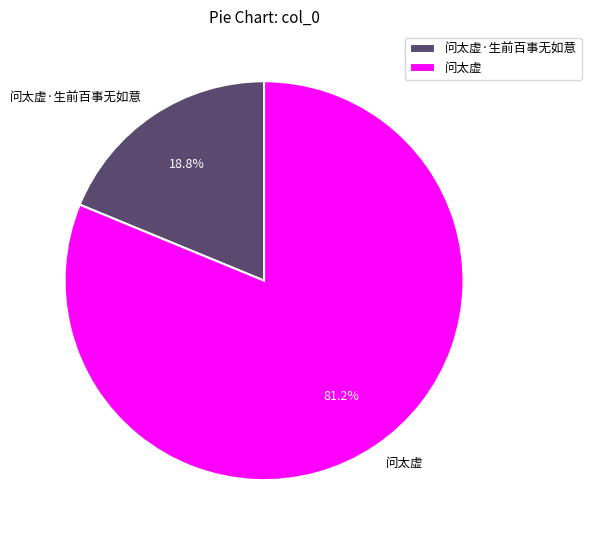

What is the largest slice in the pie chart?

问太虚